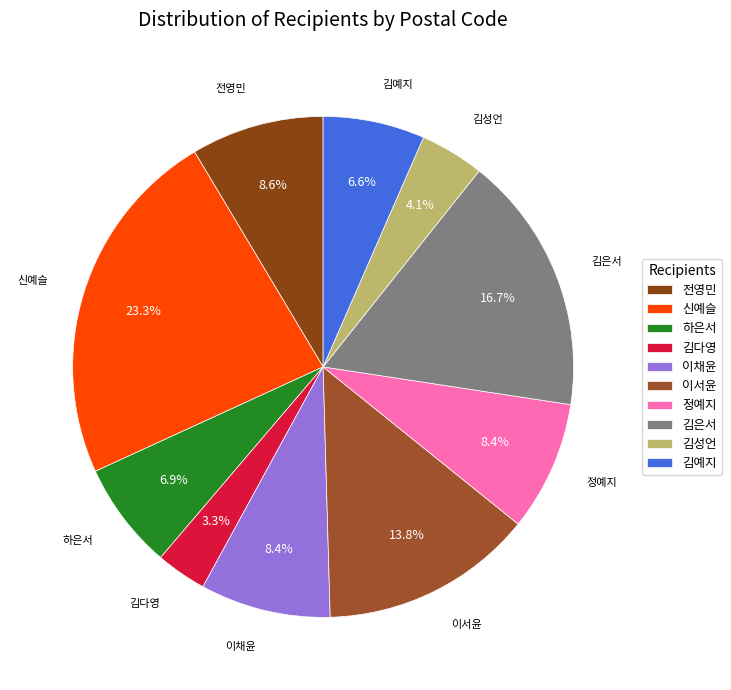

What percentage do 정예지 and 이채윤 together represent?

16.8%